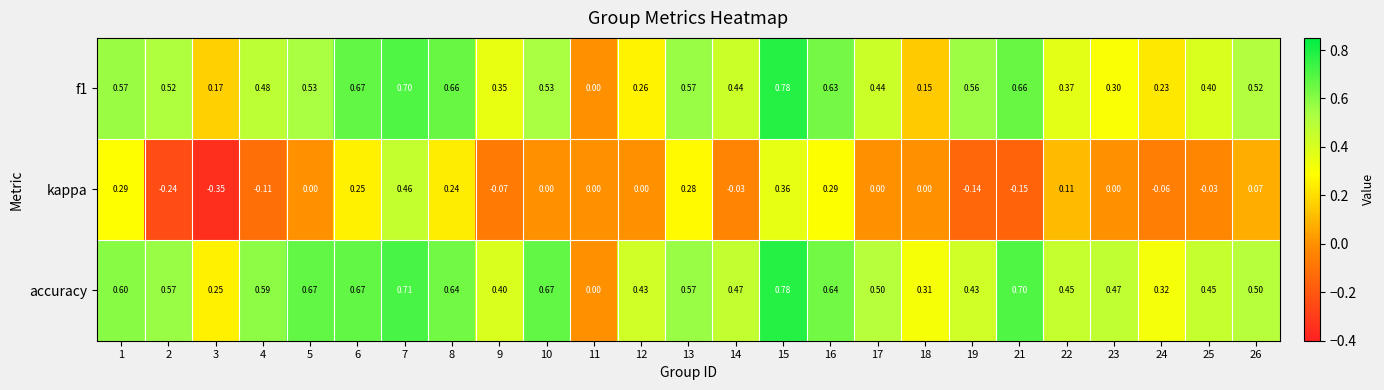

How many data points does each series have?

25